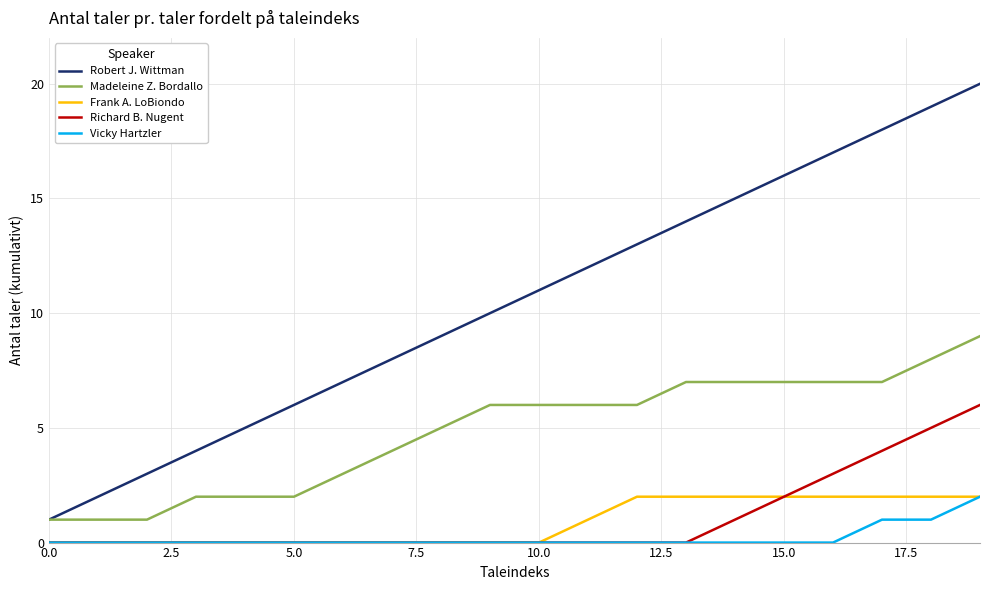

True or false: Madeleine Z. Bordallo and Frank A. LoBiondo cross at least once.

False